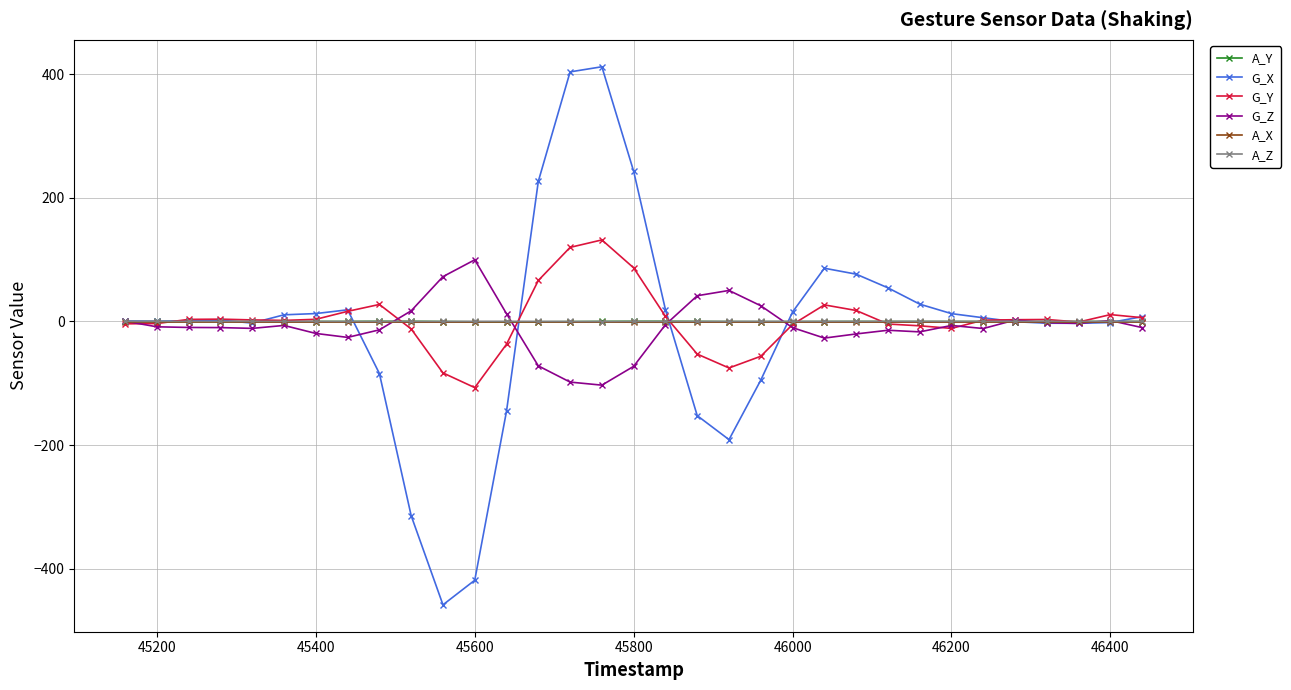

What is the maximum value for G_X?

412.3